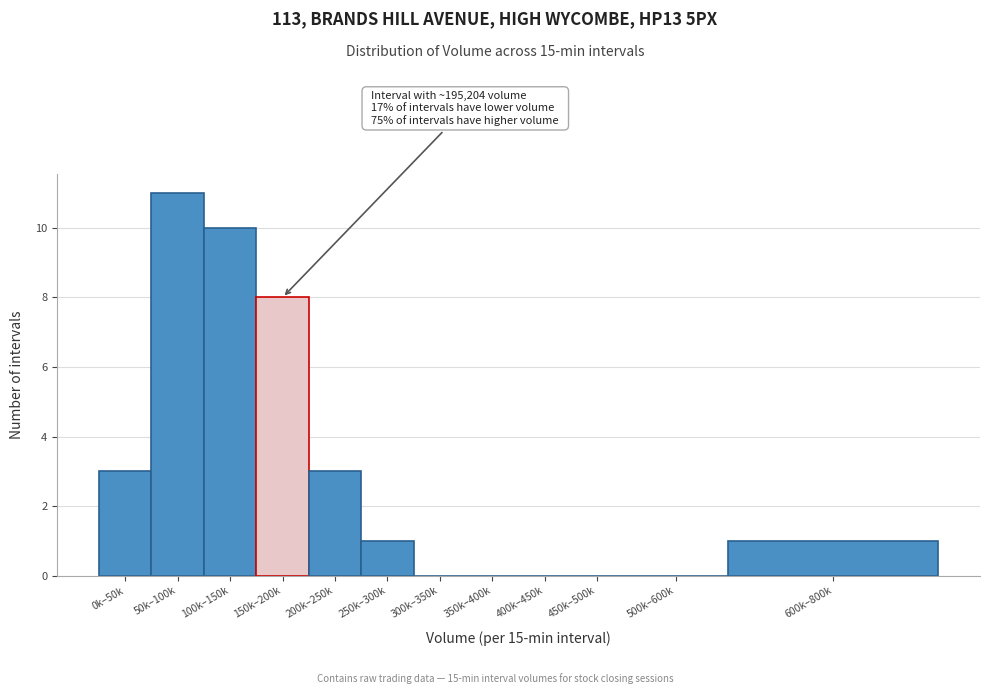

Reading left to right, extract all data points from this chart.

0k–50k=3	50k–100k=11	100k–150k=10	150k–200k=8	200k–250k=3	250k–300k=1	300k–350k=0	350k–400k=0	400k–450k=0	450k–500k=0	500k–600k=0	600k–800k=1